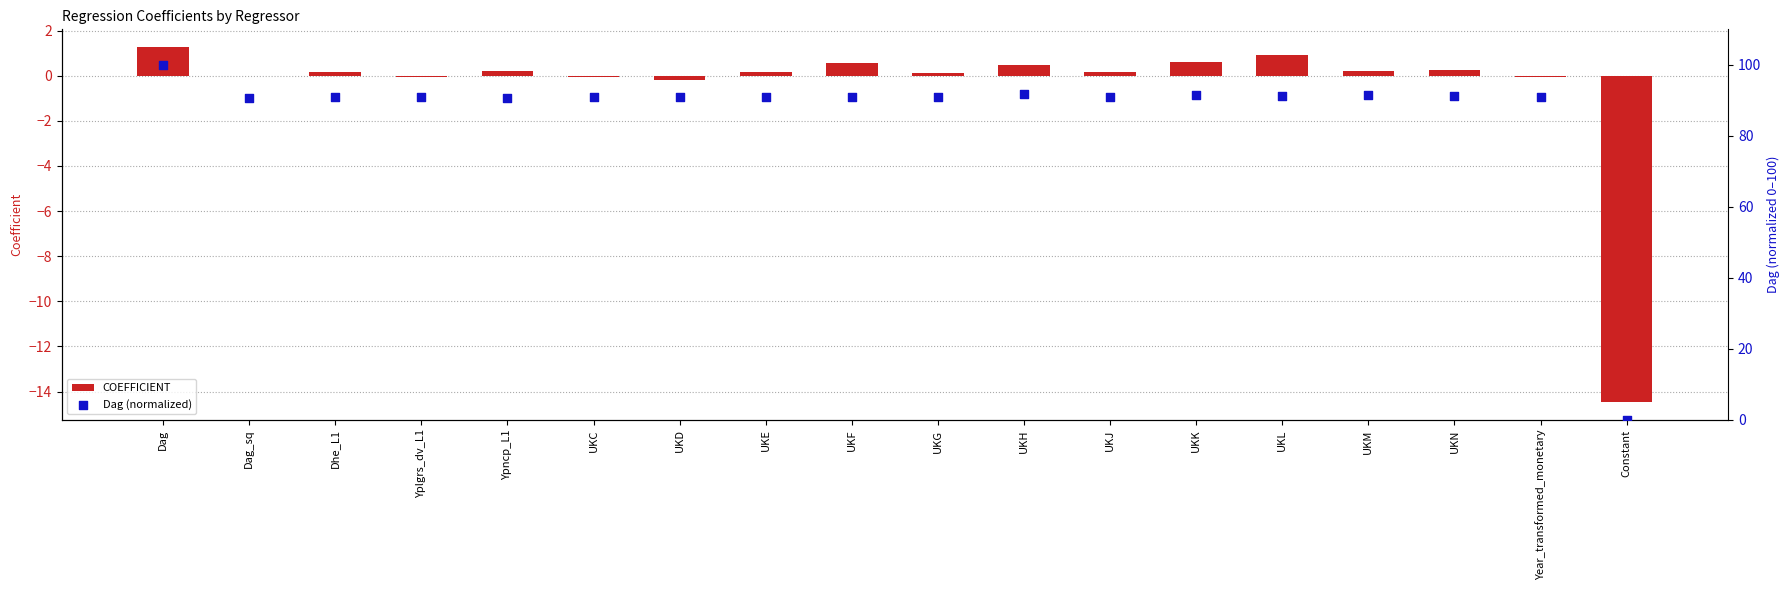

Which series has the largest total across all categories?

Dag (normalized)